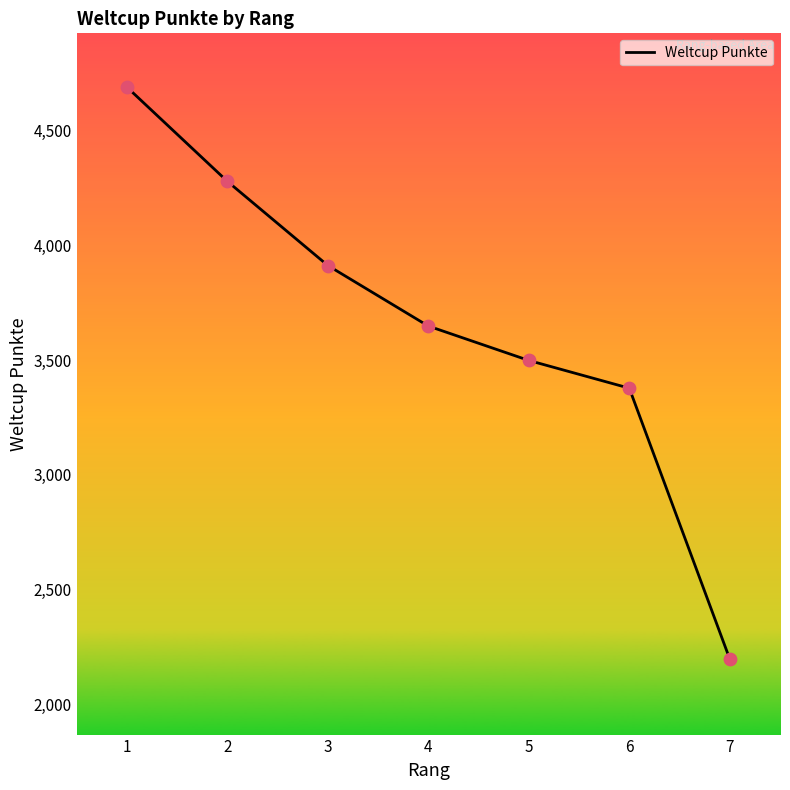

Which has a higher value, 5 or 3?

3